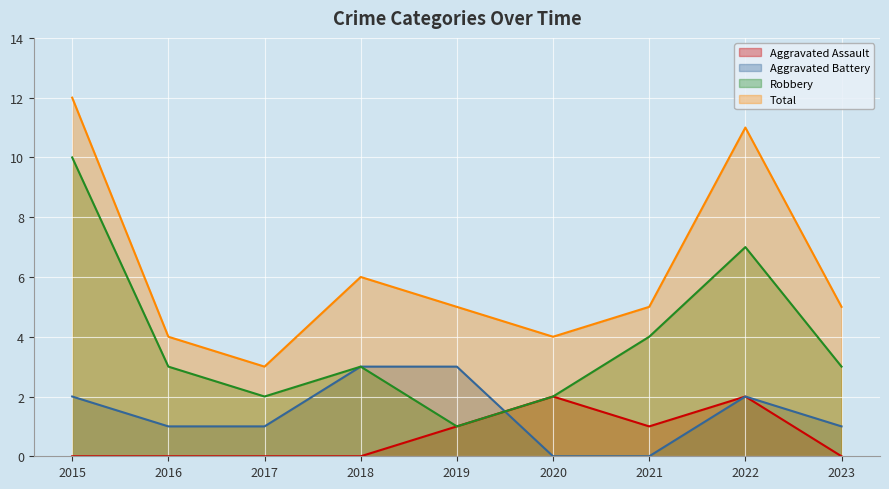

The Robbery series shows 3 at 2018. True or false?

True